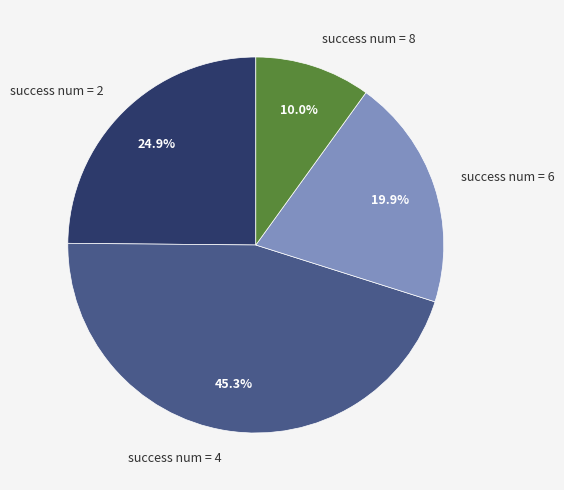

To the nearest percent, what is the difference between the success num = 4 and success num = 2 slice percentages?

20%